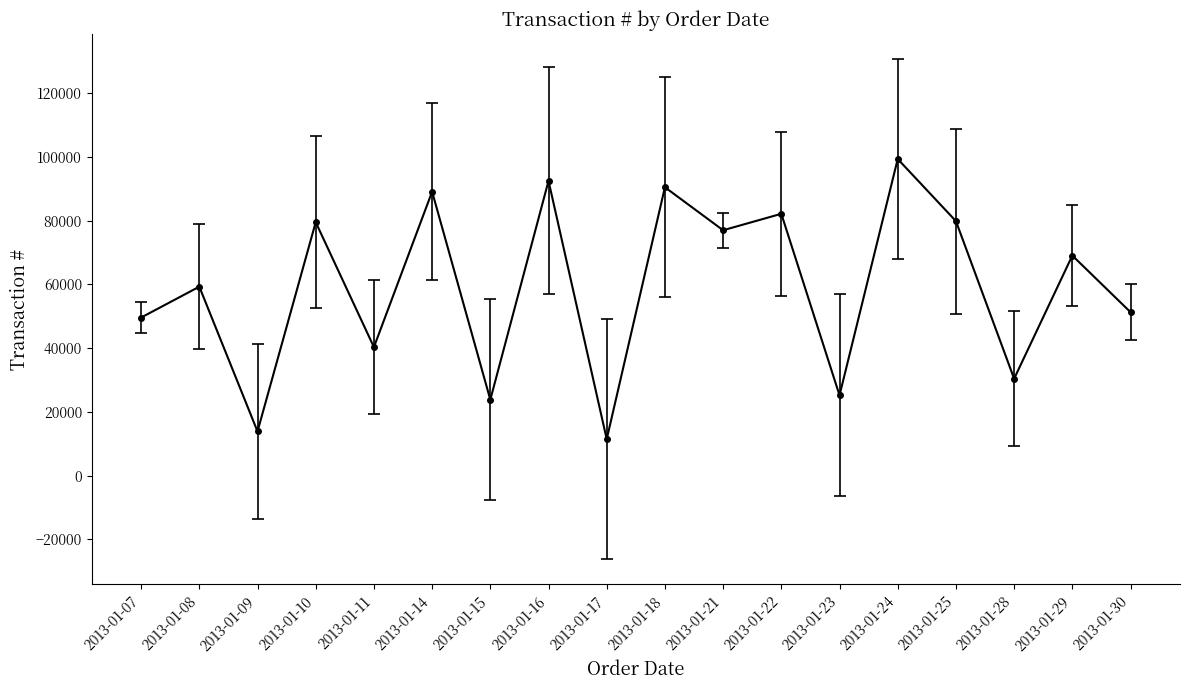

What is the value of the 17th point from the left?

69080